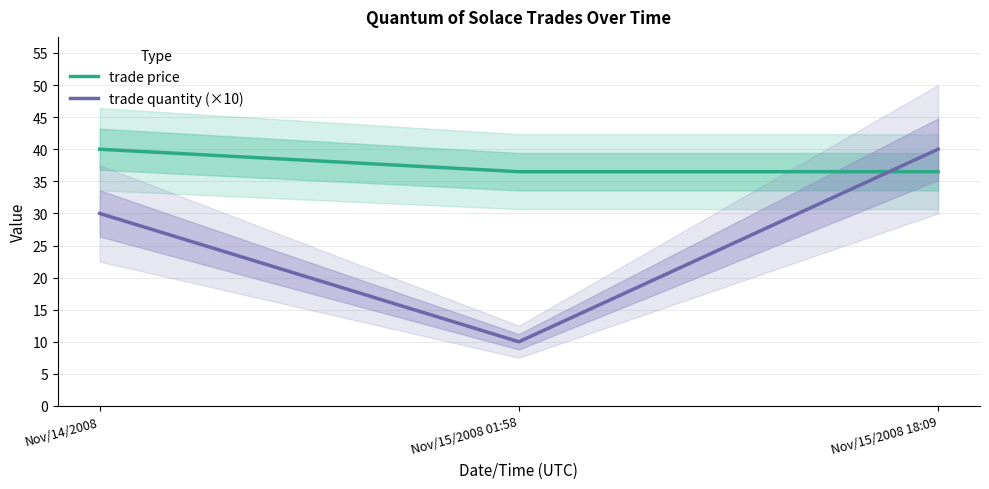

Is this an area chart (filled region under the line)?

No